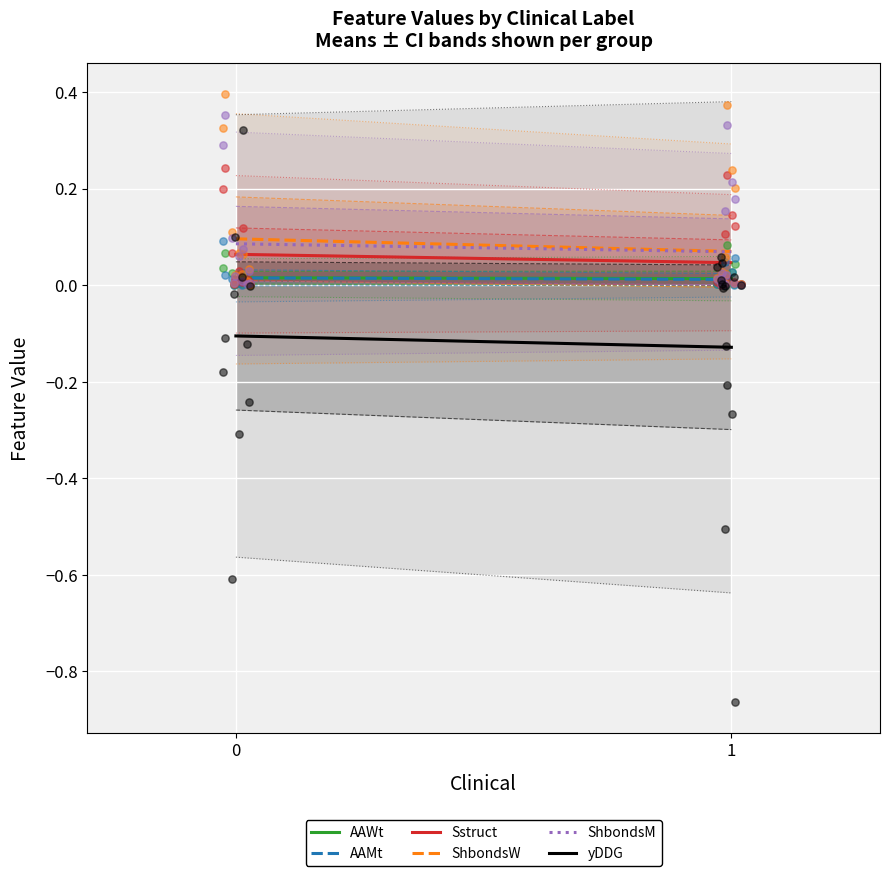

What is the total value across all series at 0?

0.2